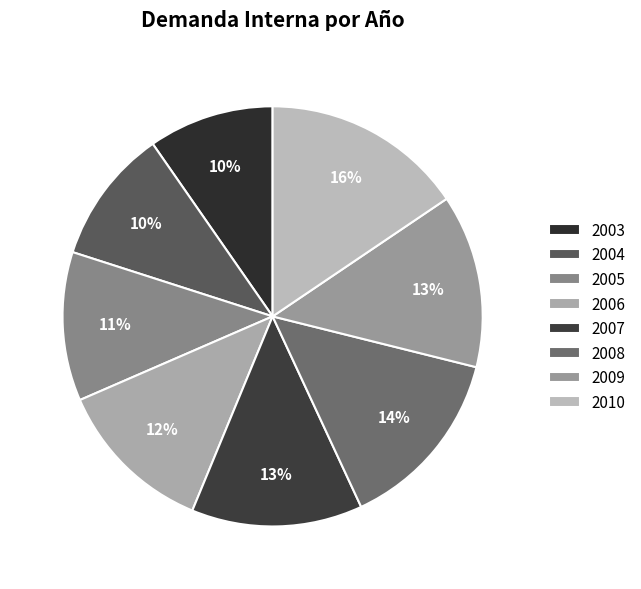

To the nearest percent, what is the combined percentage of 2006 and 2005?

24%